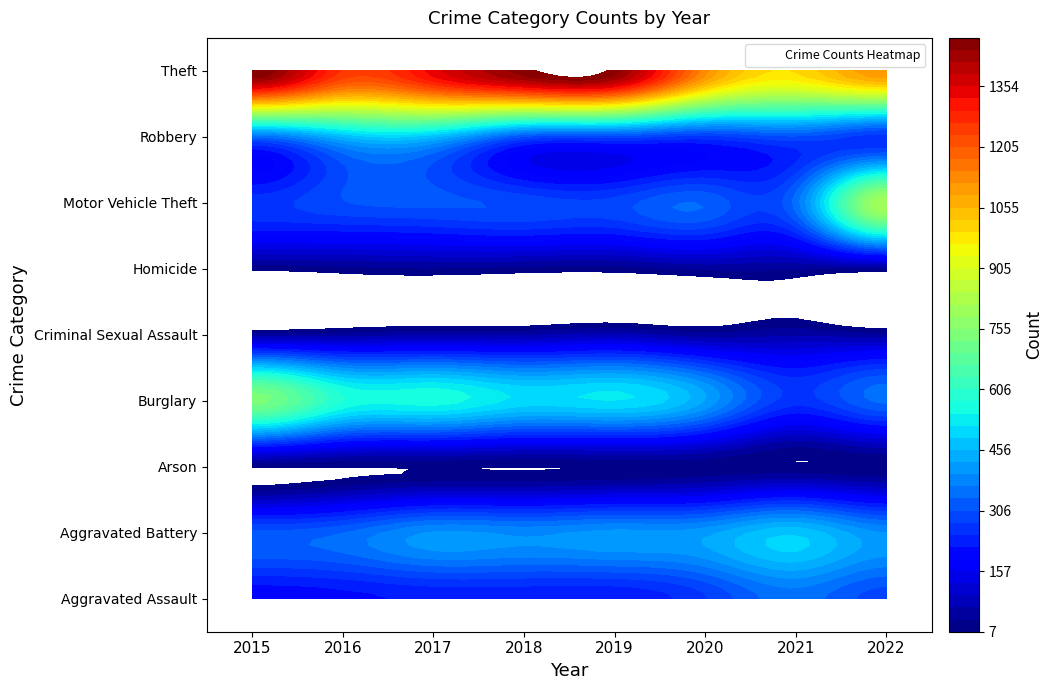

Which category has the highest value in the Motor Vehicle Theft series?

2022